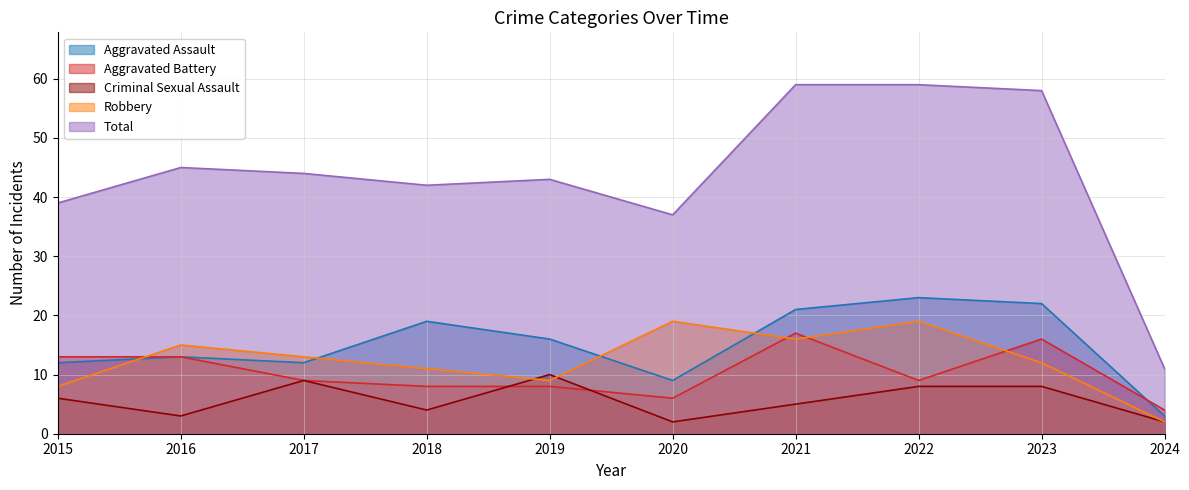

What is the total value across all series at 2019?

86